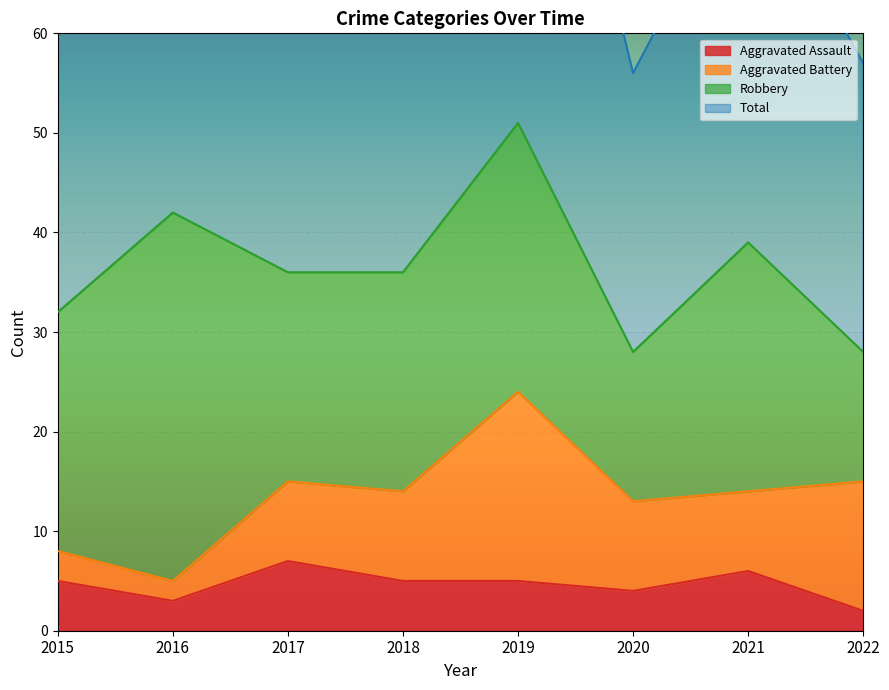

Which category has the lowest value in the Total series?

2020